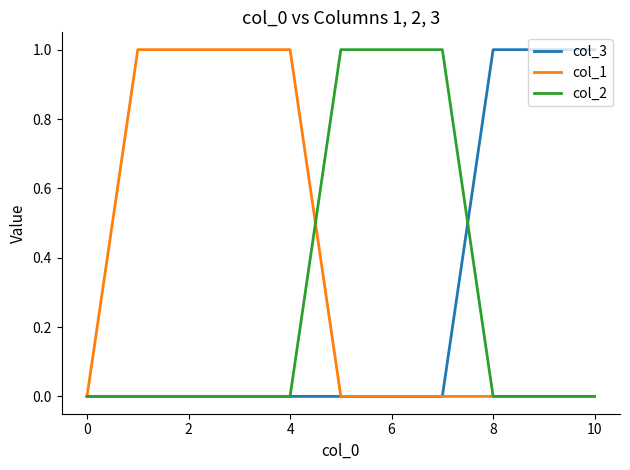

Which series has the largest total across all categories?

col_1